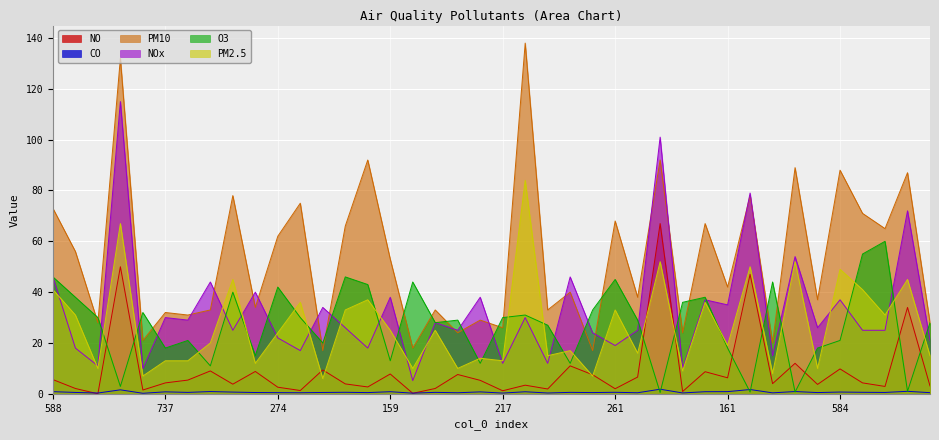

How many lines are shown in the chart?

6